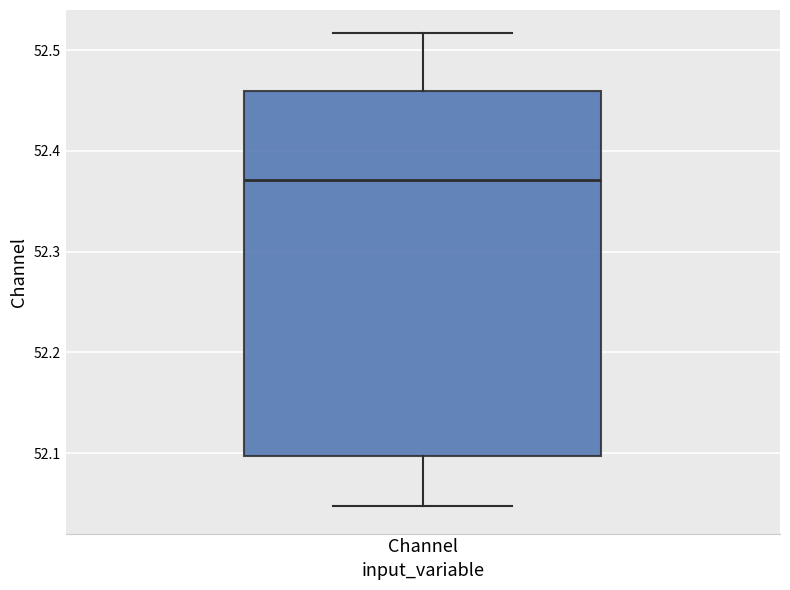

Read this box plot against the y-axis: the position of the median line, the range covered by the box, and the ends of both whiskers. The values are not printed on the chart, so give them approximately, as read against the axis.

median 52.37, box 52.10 to 52.46, whiskers 52.05 to 52.52